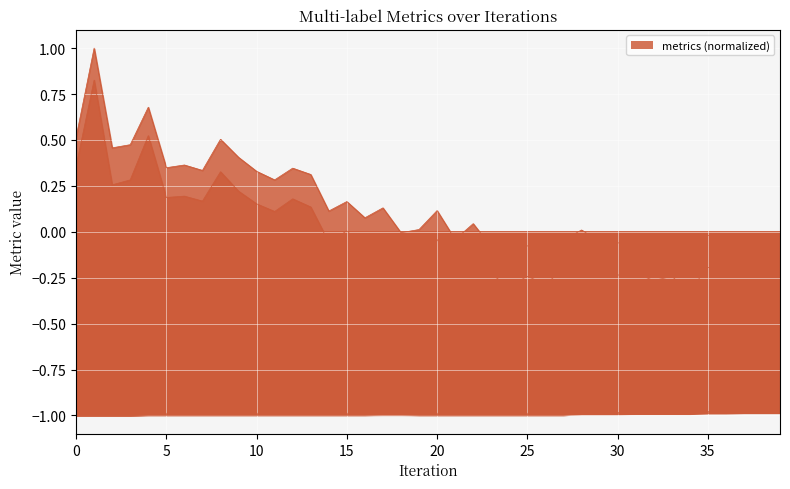

Reading left to right, list all the values displayed in this chart.

coverage: 0.5	1.0	0.5	0.5	0.7	0.3	0.4	0.3	0.5	0.4	0.3	0.3	0.3	0.3	0.1	0.2	0.1	0.1	-0.0	0.0	0.1	-0.0	0.0	-0.1	-0.1	-0.1	-0.1	-0.0	0.0	-0.1	-0.1	-0.0	-0.1	-0.1	-0.1	-0.0	-0.0	-0.0	-0.0	-0.0
ranking_loss: 0.4	0.8	0.3	0.3	0.5	0.2	0.2	0.2	0.3	0.2	0.2	0.1	0.2	0.1	-0.1	0.0	-0.1	-0.0	-0.2	-0.1	-0.0	-0.2	-0.1	-0.2	-0.3	-0.2	-0.3	-0.2	-0.2	-0.2	-0.2	-0.2	-0.3	-0.2	-0.3	-0.2	-0.2	-0.2	-0.2	-0.2
micro_averaging: -1.0	-1.0	-1.0	-1.0	-1.0	-1.0	-1.0	-1.0	-1.0	-1.0	-1.0	-1.0	-1.0	-1.0	-1.0	-1.0	-1.0	-1.0	-1.0	-1.0	-1.0	-1.0	-1.0	-1.0	-1.0	-1.0	-1.0	-1.0	-1.0	-1.0	-1.0	-1.0	-1.0	-1.0	-1.0	-1.0	-1.0	-1.0	-1.0	-1.0
average_precision: -1.0	-1.0	-1.0	-1.0	-1.0	-1.0	-1.0	-1.0	-1.0	-1.0	-1.0	-1.0	-1.0	-1.0	-1.0	-1.0	-1.0	-1.0	-1.0	-1.0	-1.0	-1.0	-1.0	-1.0	-1.0	-1.0	-1.0	-1.0	-1.0	-1.0	-1.0	-1.0	-1.0	-1.0	-1.0	-1.0	-1.0	-1.0	-1.0	-1.0
macro_averaging: -1.0	-1.0	-1.0	-1.0	-1.0	-1.0	-1.0	-1.0	-1.0	-1.0	-1.0	-1.0	-1.0	-1.0	-1.0	-1.0	-1.0	-1.0	-1.0	-1.0	-1.0	-1.0	-1.0	-1.0	-1.0	-1.0	-1.0	-1.0	-1.0	-1.0	-1.0	-1.0	-1.0	-1.0	-1.0	-1.0	-1.0	-1.0	-1.0	-1.0
f_beta: -1.0	-1.0	-1.0	-1.0	-1.0	-1.0	-1.0	-1.0	-1.0	-1.0	-1.0	-1.0	-1.0	-1.0	-1.0	-1.0	-1.0	-1.0	-1.0	-1.0	-1.0	-1.0	-1.0	-1.0	-1.0	-1.0	-1.0	-1.0	-1.0	-1.0	-1.0	-1.0	-1.0	-1.0	-1.0	-1.0	-1.0	-1.0	-1.0	-1.0